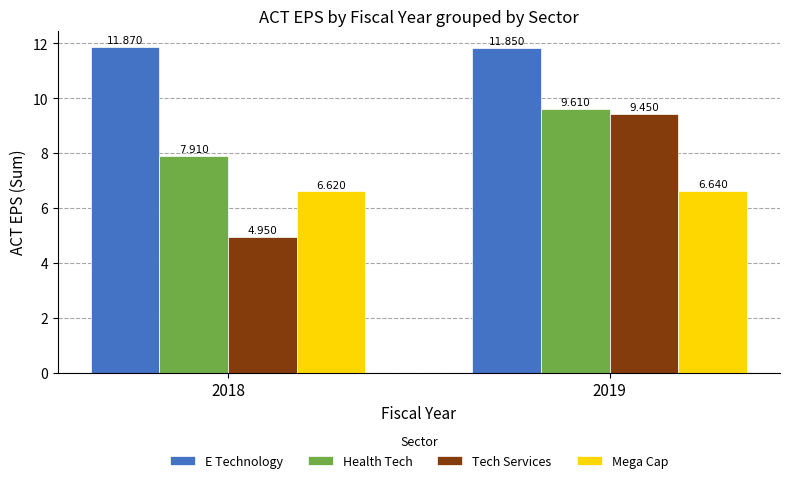

Rank the series at 2019 from highest to lowest value.

E Technology, Health Tech, Tech Services, Mega Cap